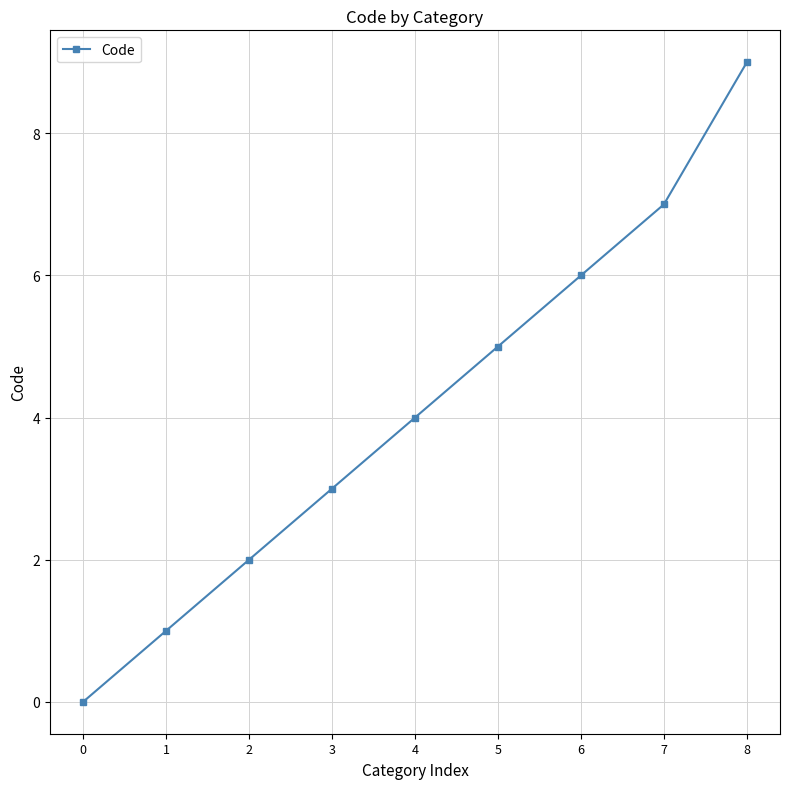

Is it true that the value at 0 is -6?

False